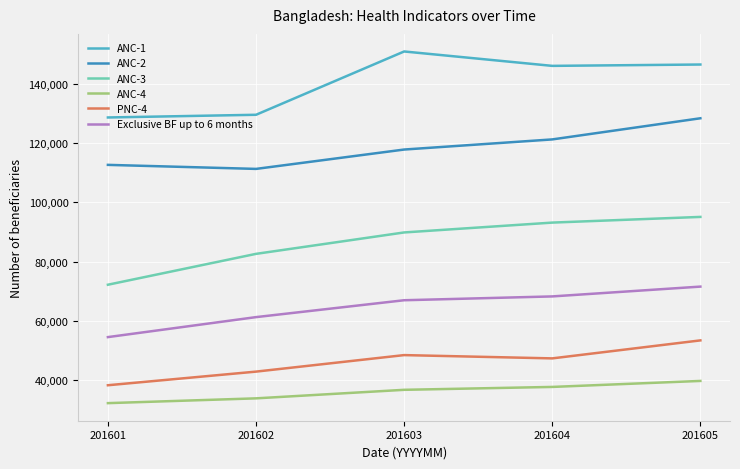

What is the difference between the maximum and minimum values in the PNC-4 series?

15155